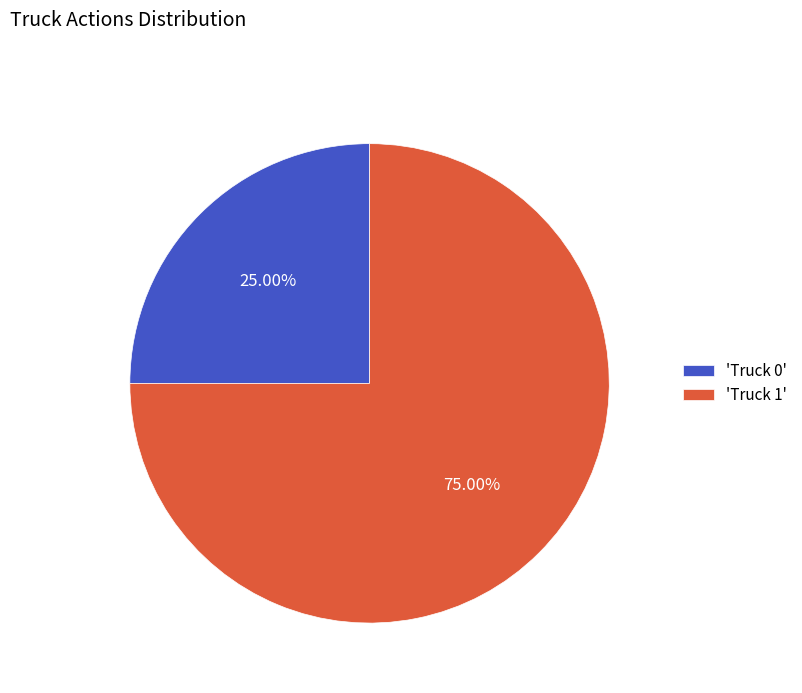

What is the smallest slice in the pie chart?

'Truck 0'